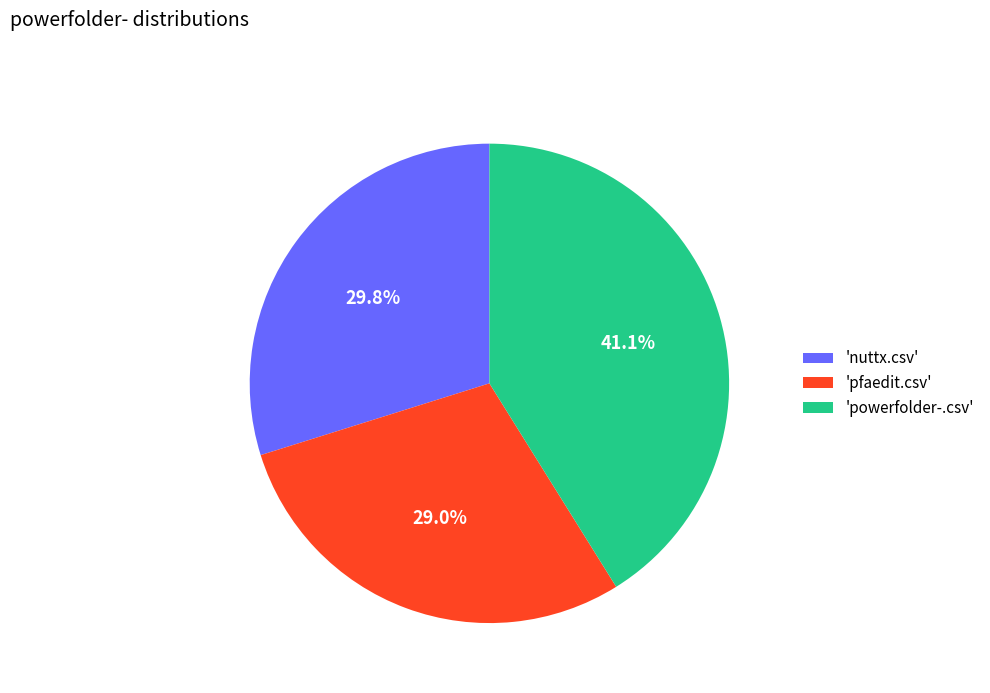

Combined, what portion of the pie is 'nuttx.csv' and 'pfaedit.csv'?

58.9%